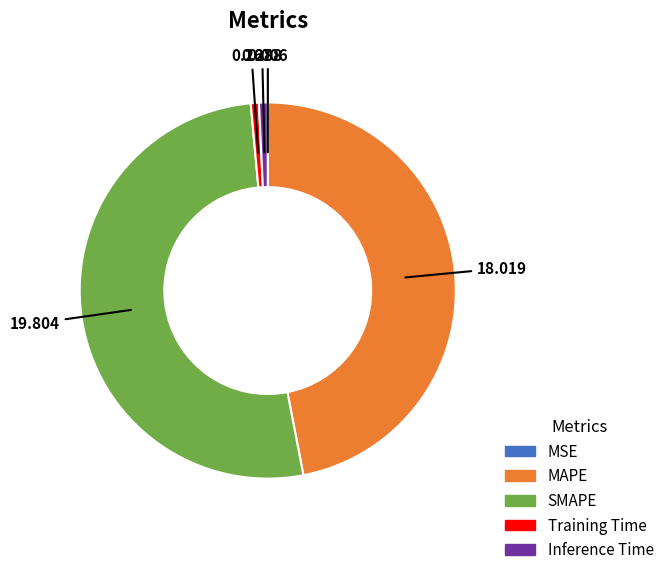

Do Training Time and SMAPE together represent more than half of the pie?

Yes